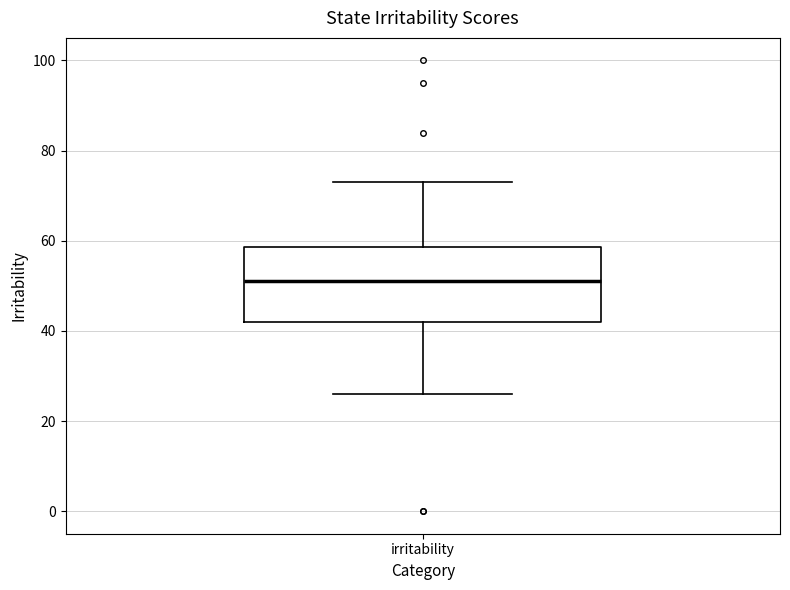

Transcribe this box plot: give where the median line is, the range the box spans, and where the two whiskers end, as read against the y-axis. The values are not printed on the chart, so give them approximately, as read against the axis.

median 52, box 42 to 58, whiskers 26 to 74